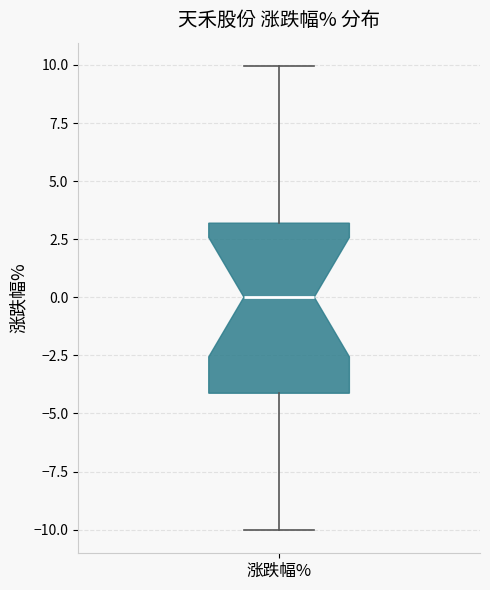

Transcribe this box plot: give where the median line is, the range the box spans, and where the two whiskers end, as read against the y-axis. The values are not printed on the chart, so give them approximately, as read against the axis.

median 0, box -4 to 3, whiskers -10 to 10